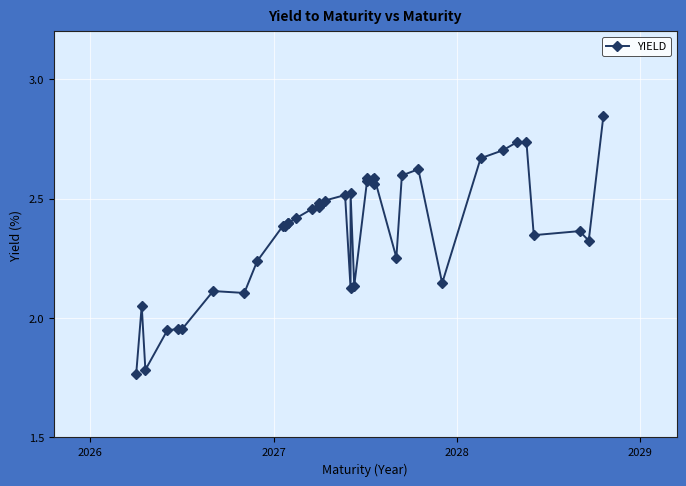

What is the difference between the maximum and minimum values?

1.1